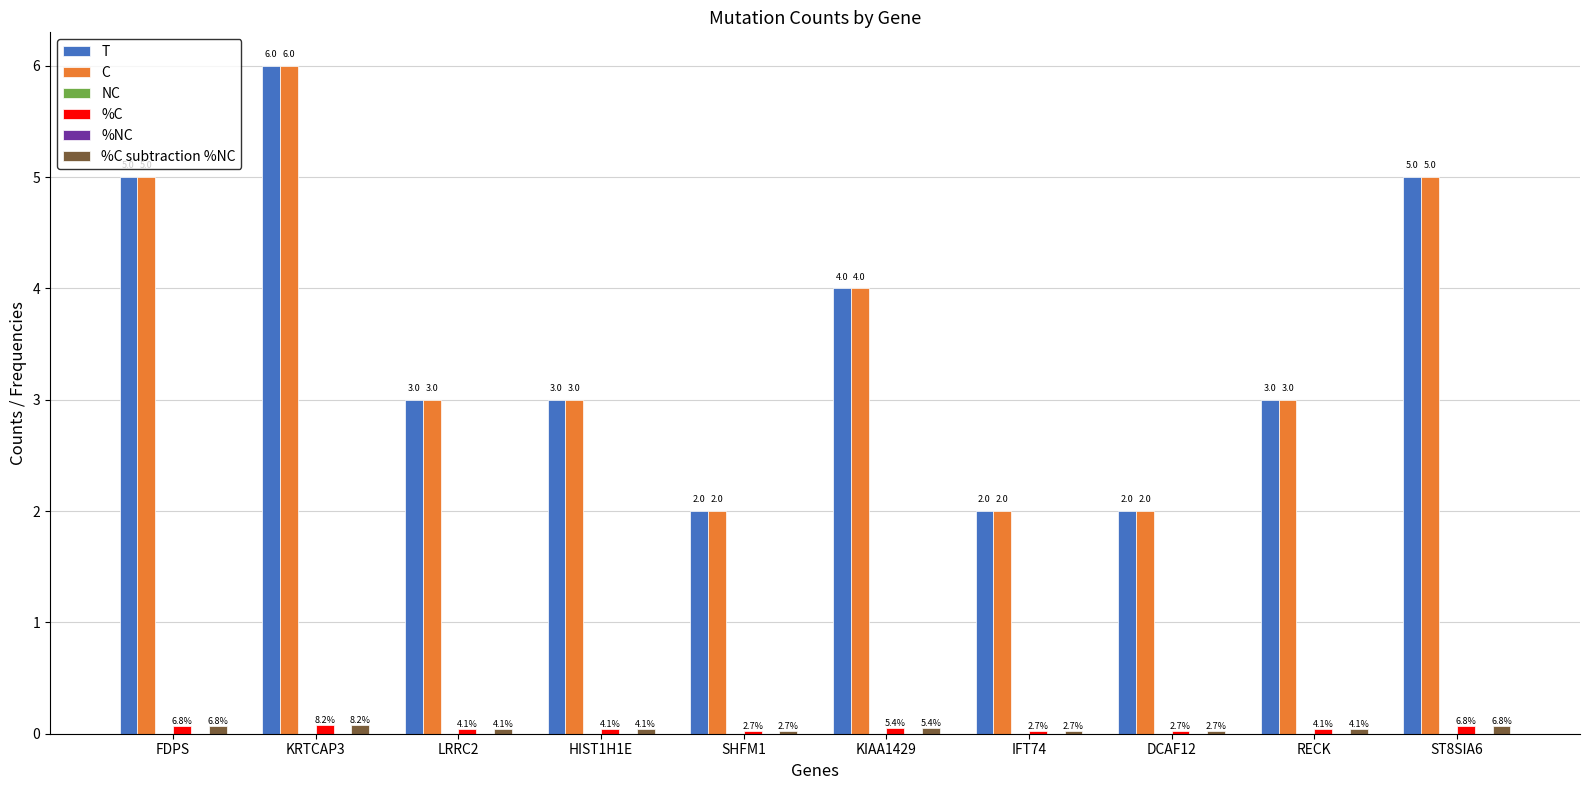

Reading right to left, transcribe all the data shown in this chart.

T: 5.0	3.0	2.0	2.0	4.0	2.0	3.0	3.0	6.0	5.0
C: 5.0	3.0	2.0	2.0	4.0	2.0	3.0	3.0	6.0	5.0
NC: 0.0	0.0	0.0	0.0	0.0	0.0	0.0	0.0	0.0	0.0
%C: 0.1	0.0	0.0	0.0	0.1	0.0	0.0	0.0	0.1	0.1
%NC: 0.0	0.0	0.0	0.0	0.0	0.0	0.0	0.0	0.0	0.0
%C subtraction %NC: 0.1	0.0	0.0	0.0	0.1	0.0	0.0	0.0	0.1	0.1